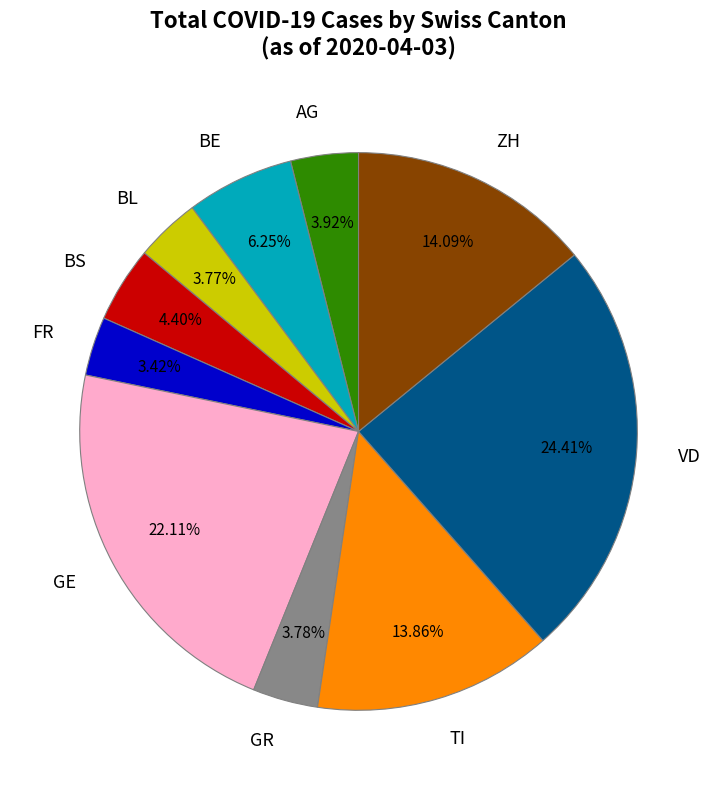

Does GR account for over 50% of the chart?

No